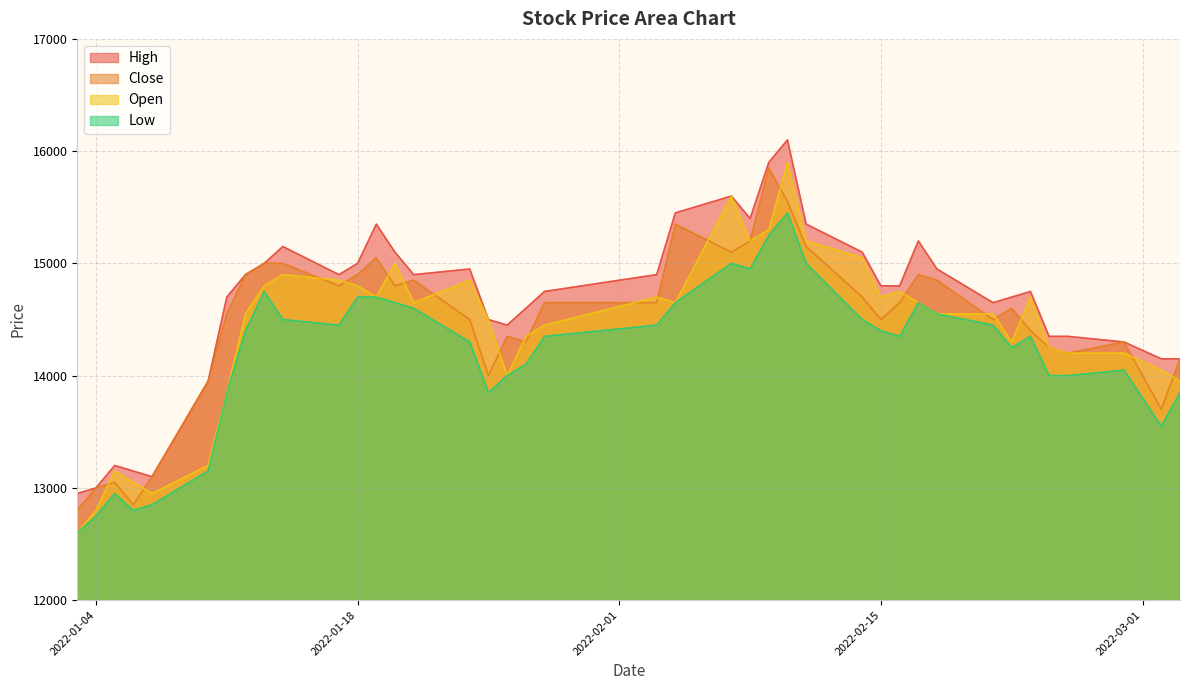

Is the value of Low at 2022-01-03 greater than the value of Open at 2022-02-28?

No